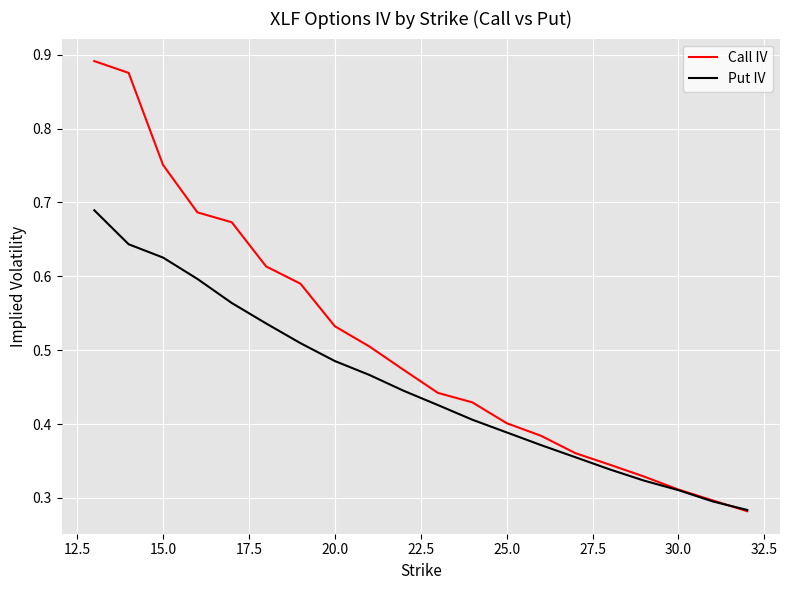

Which series has the largest range (max minus min)?

Call IV